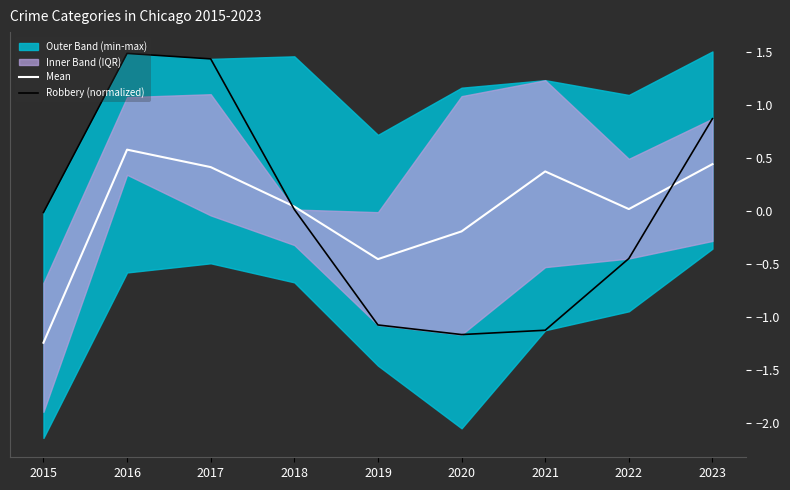

The Robbery (normalized) series shows 0.0 at 2018. True or false?

True